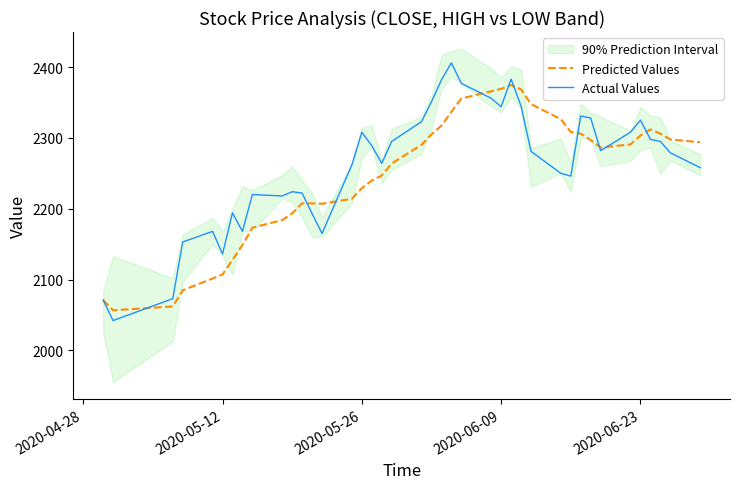

What is the highest value of the Actual Values series?

2406.0